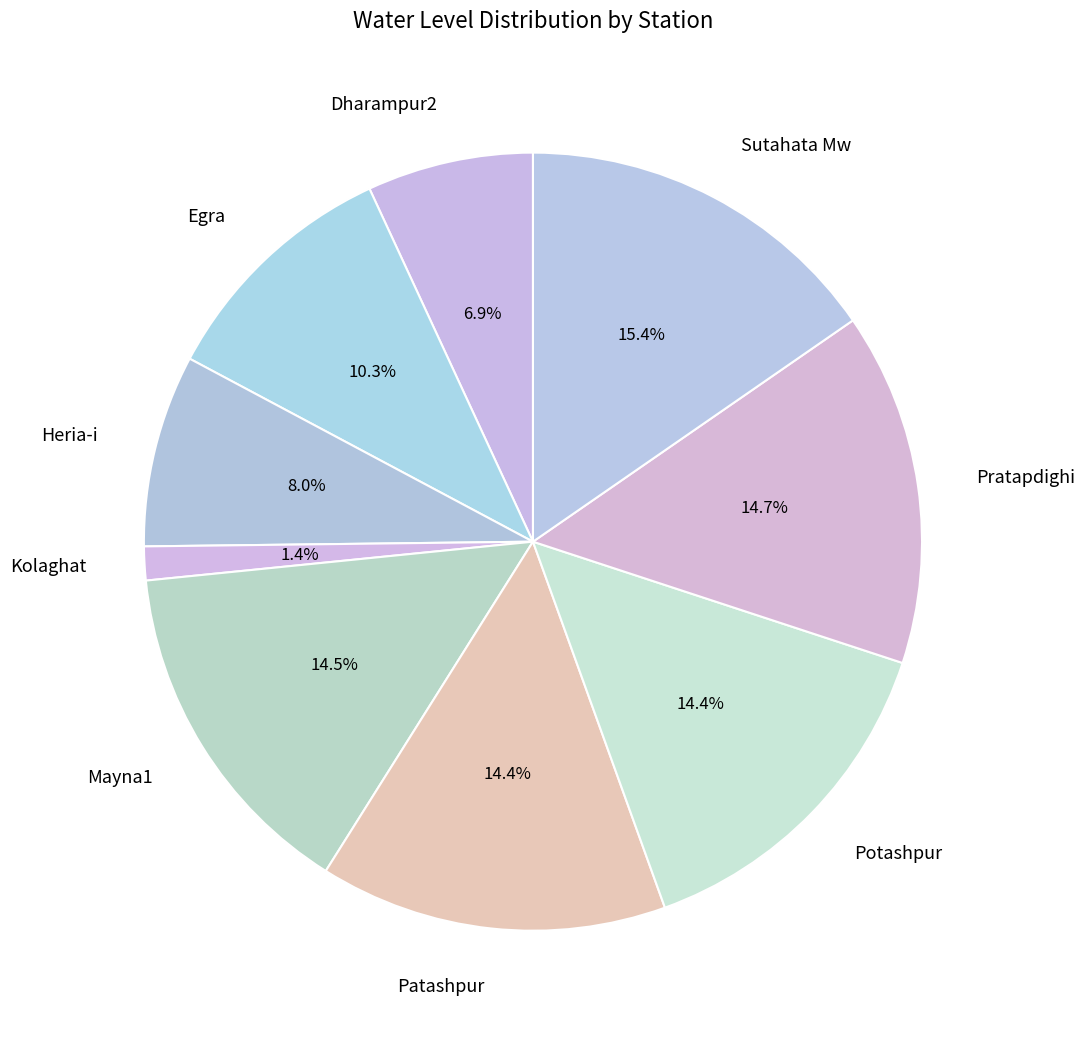

Combined, what portion of the pie is Patashpur and Egra?

24.7%